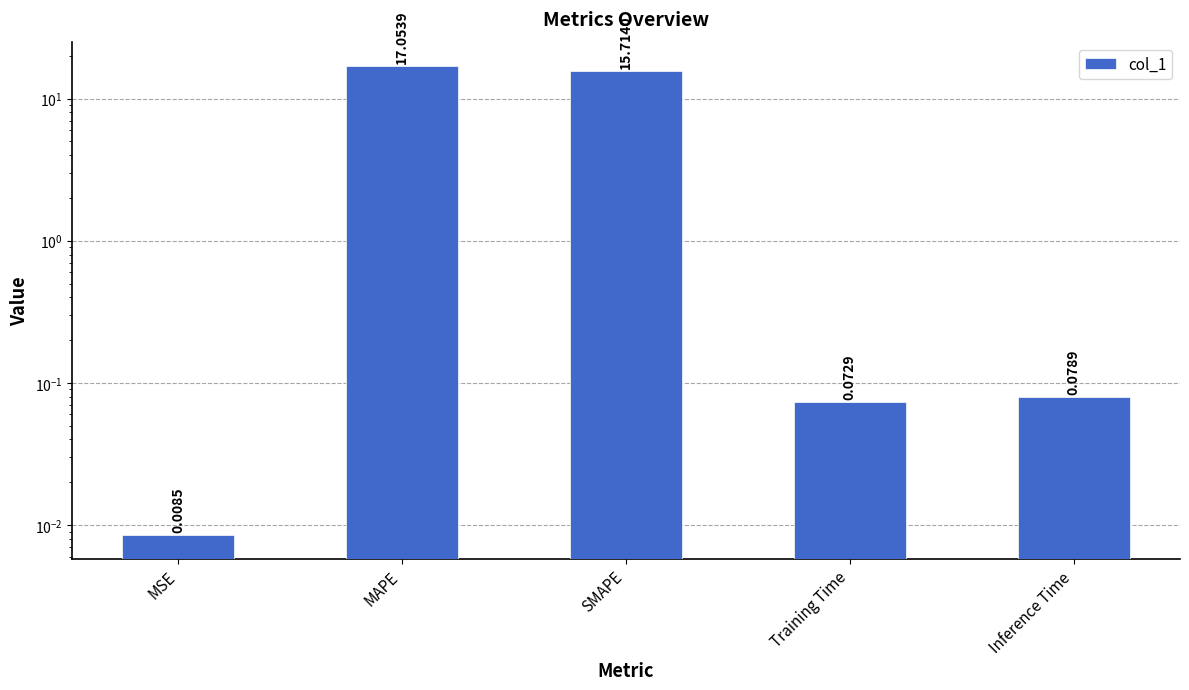

What is the sum of the values at MSE and SMAPE?

15.7